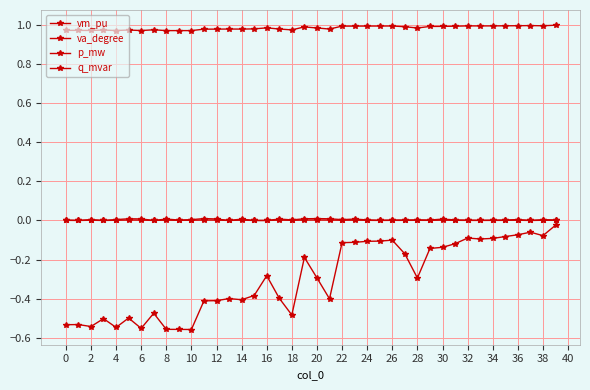

How many series are shown in this chart?

4